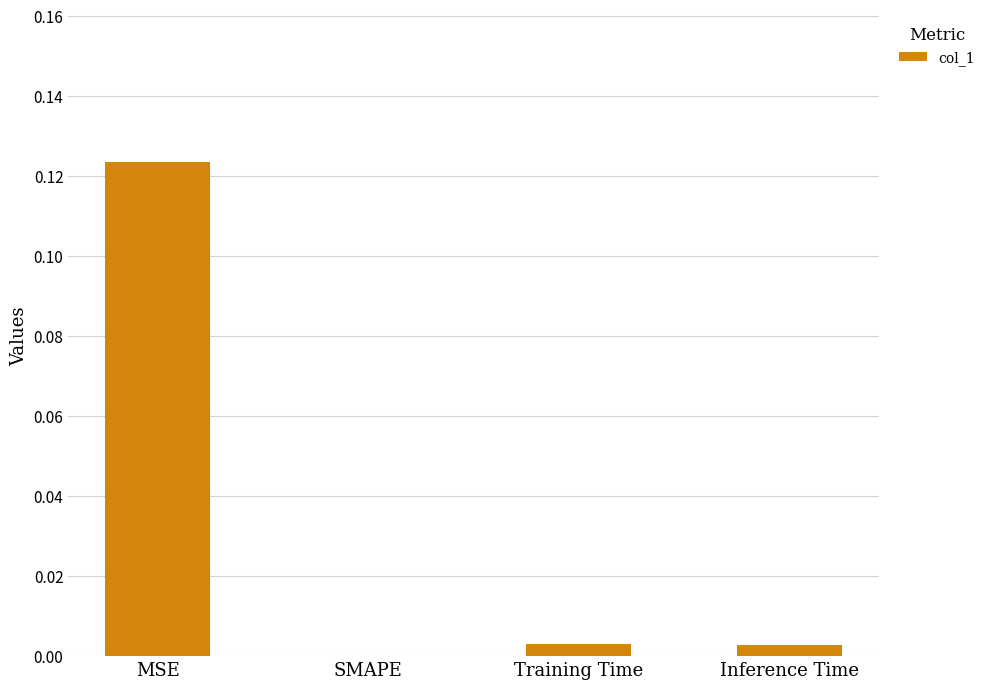

Is it true that the value at SMAPE is 0.0?

True